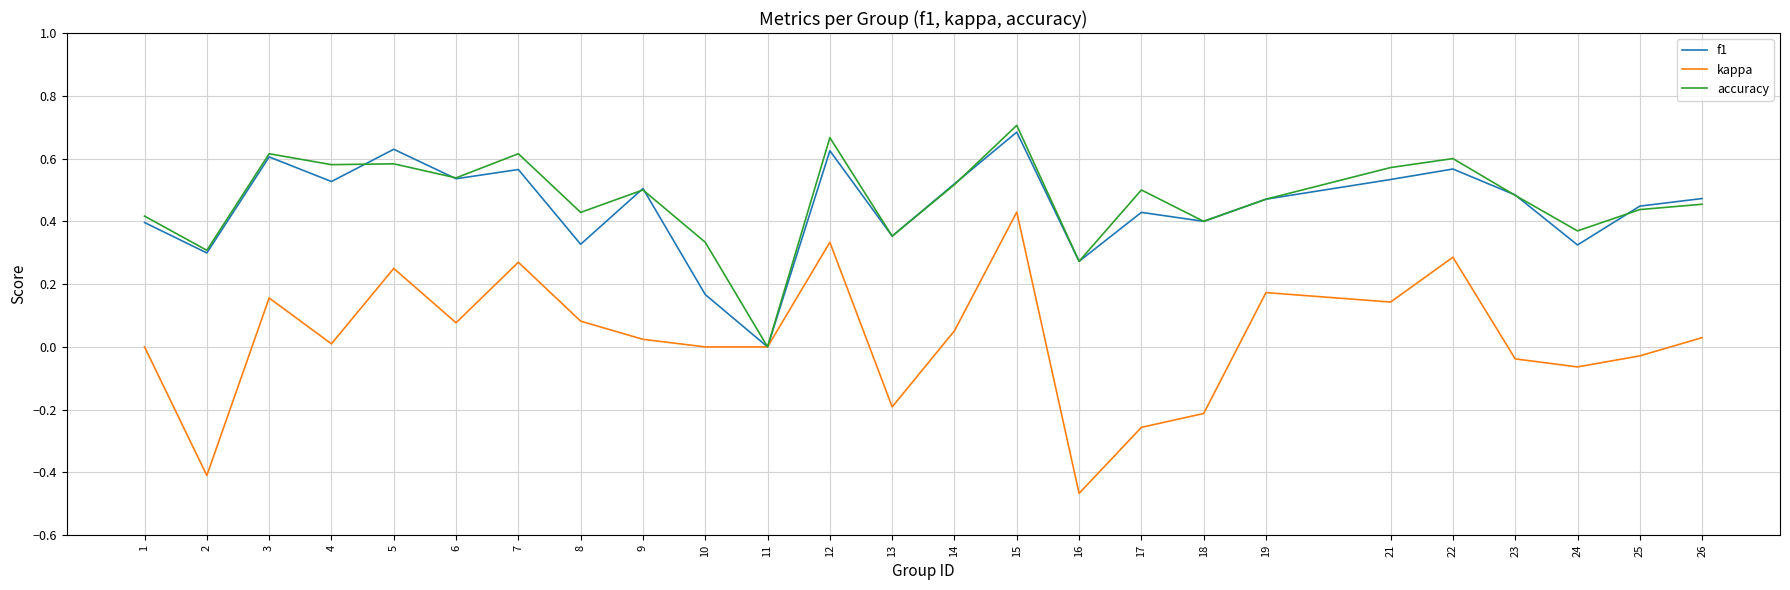

Rank the series by their maximum value, from lowest to highest.

kappa, f1, accuracy